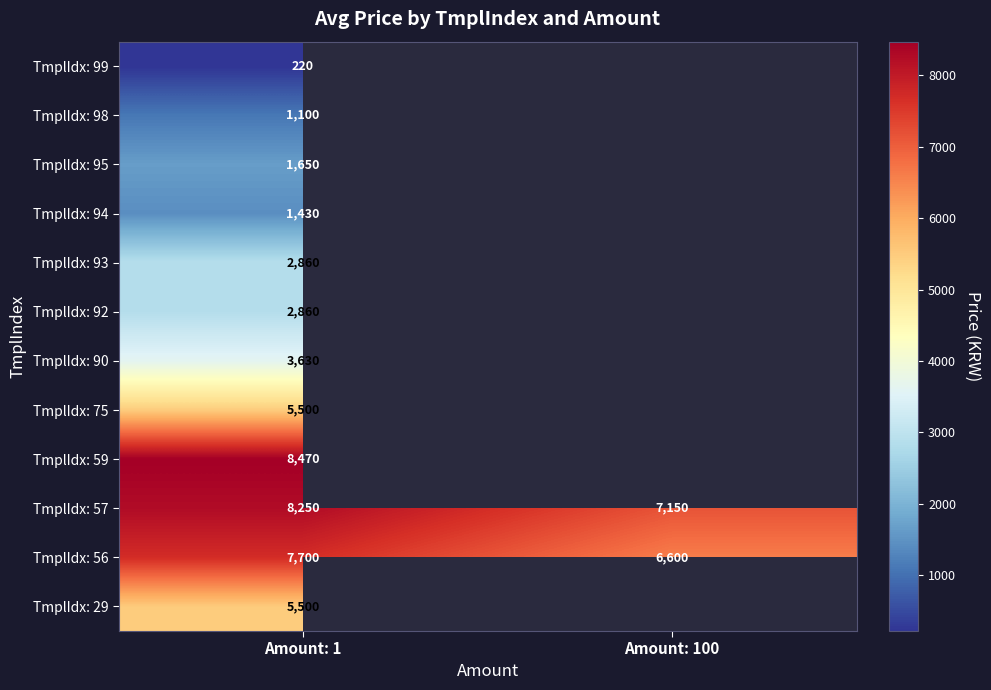

How many distinct data groups are displayed?

12